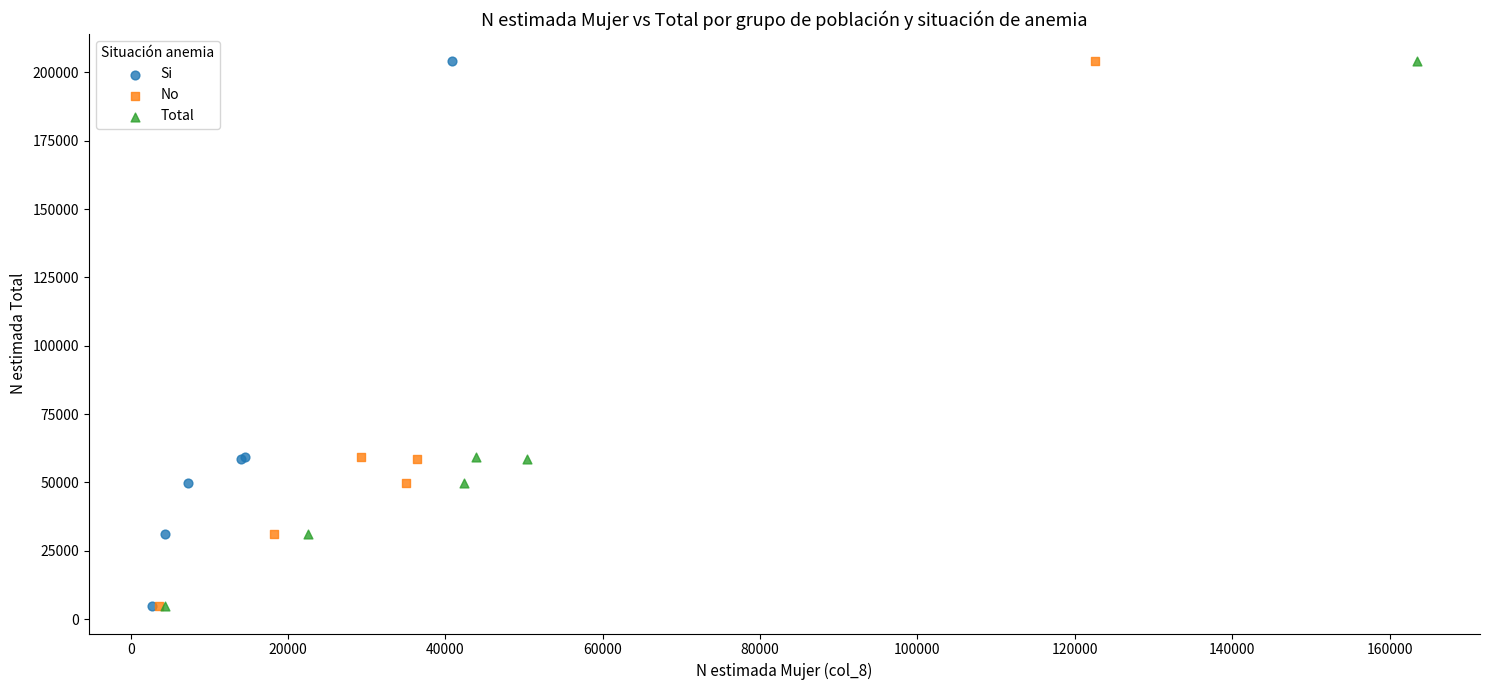

What are all the series names shown in the legend?

Si, No, Total